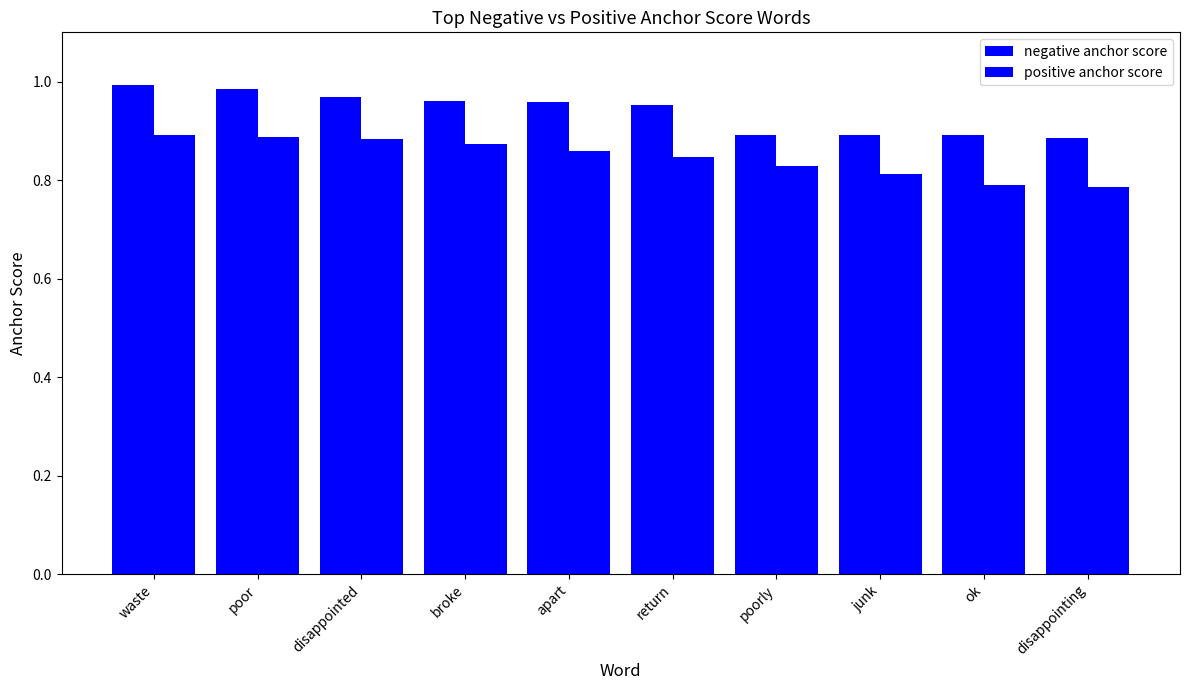

What is the sum of the negative anchor score values at broke and waste?

2.0